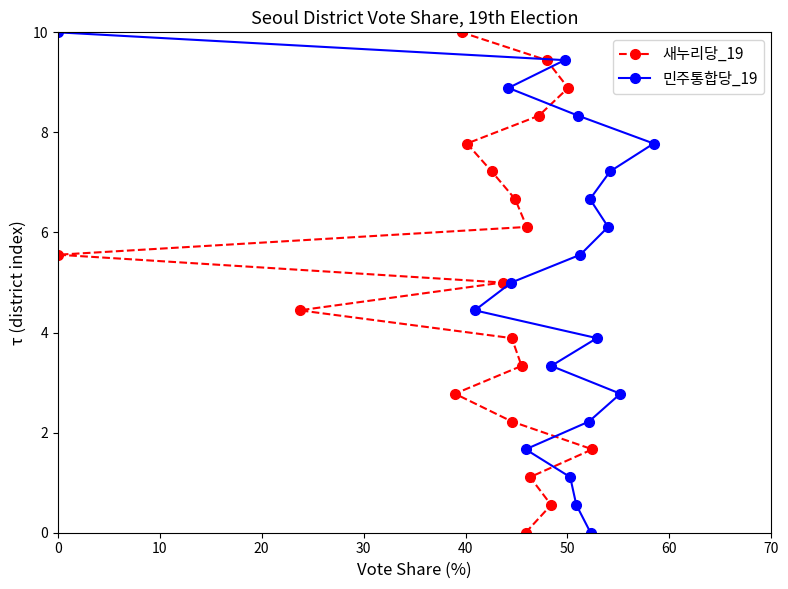

What is the highest value of the 새누리당_19 series?

10.0